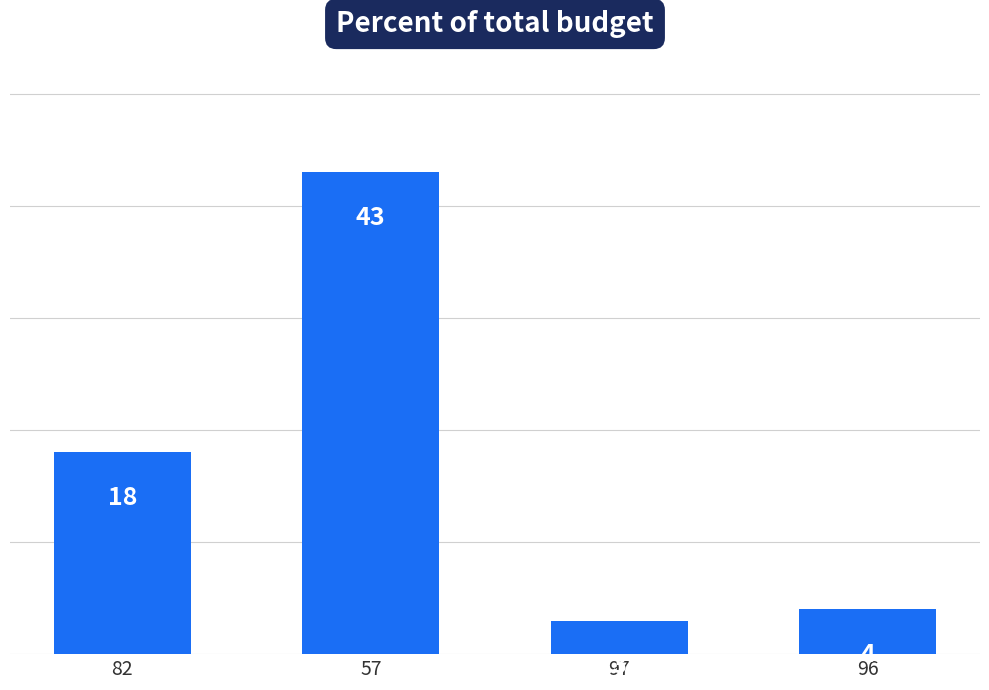

Are the bars grouped side by side (vs. stacked)?

No